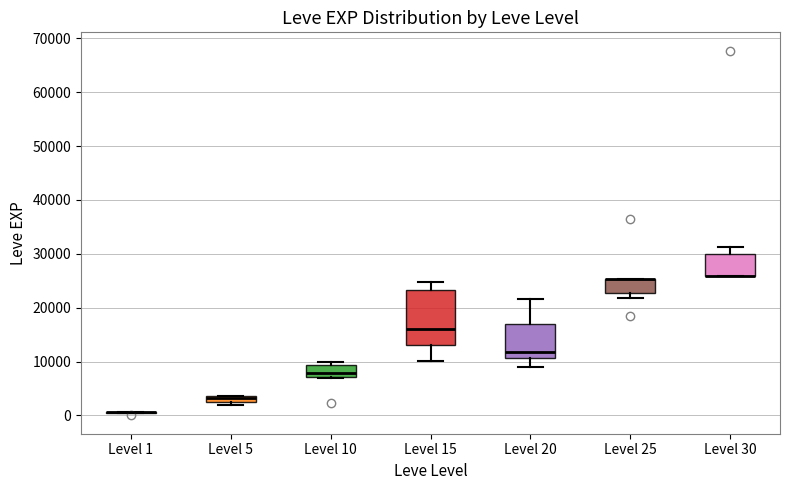

Comparing the boxes themselves (not the whiskers), which one is the tallest?

Level 15